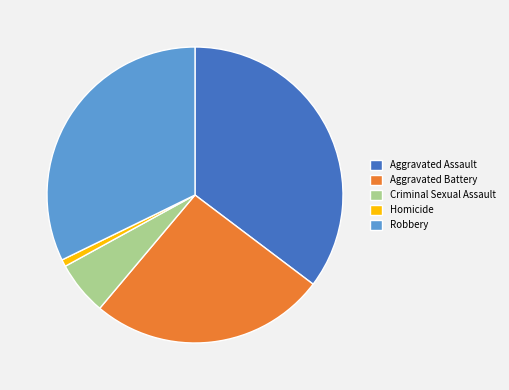

Is Aggravated Battery the majority of the pie?

No